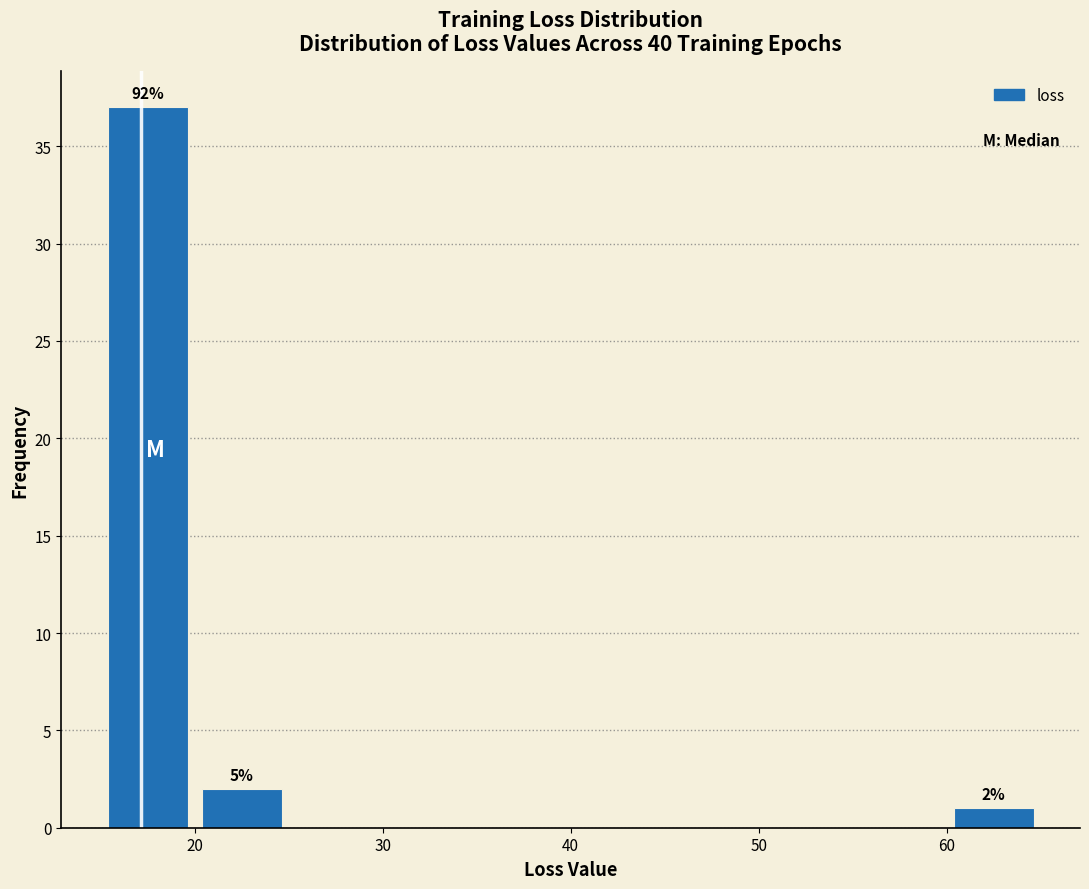

Over which range of the x-axis is the bar tallest?

15 to 20